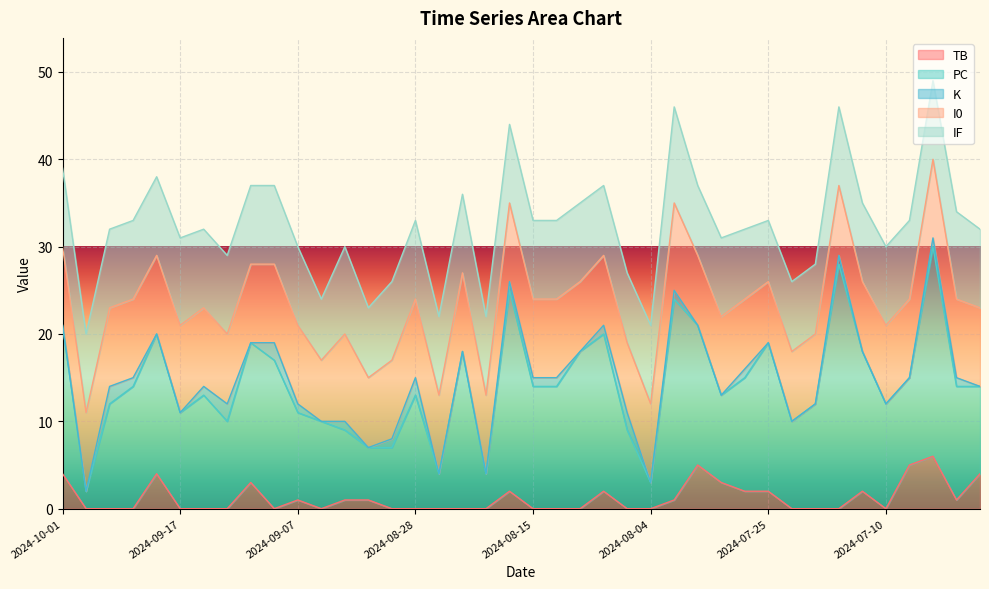

What is the total value across all series at 2024-08-04?

21